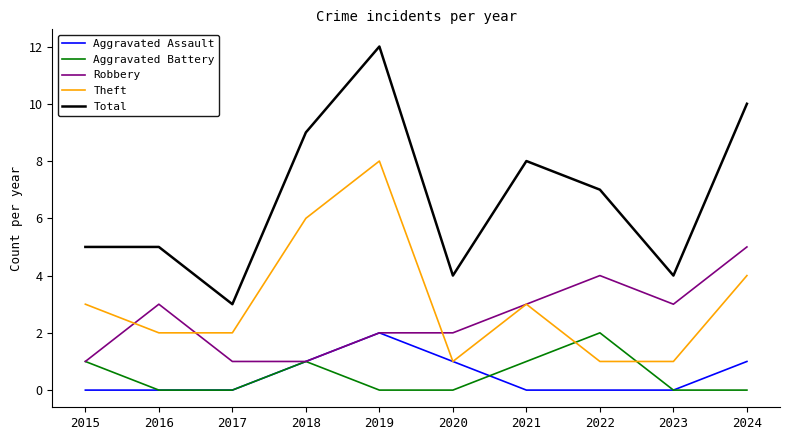

Between 2015 and 2017, which series saw the biggest shift?

Total